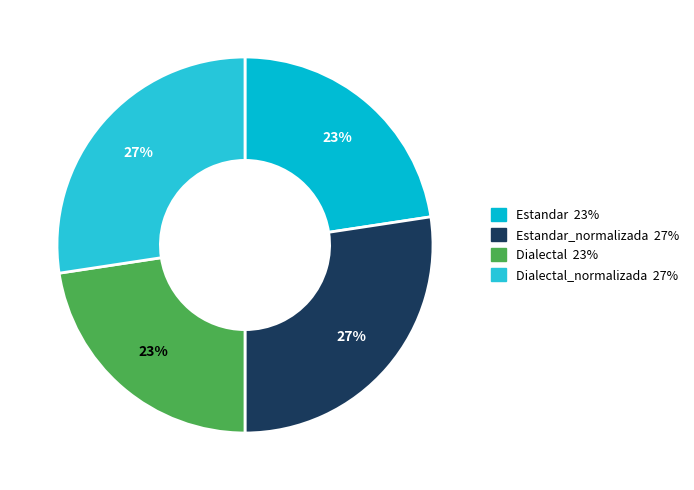

How many slices are in this pie chart?

4